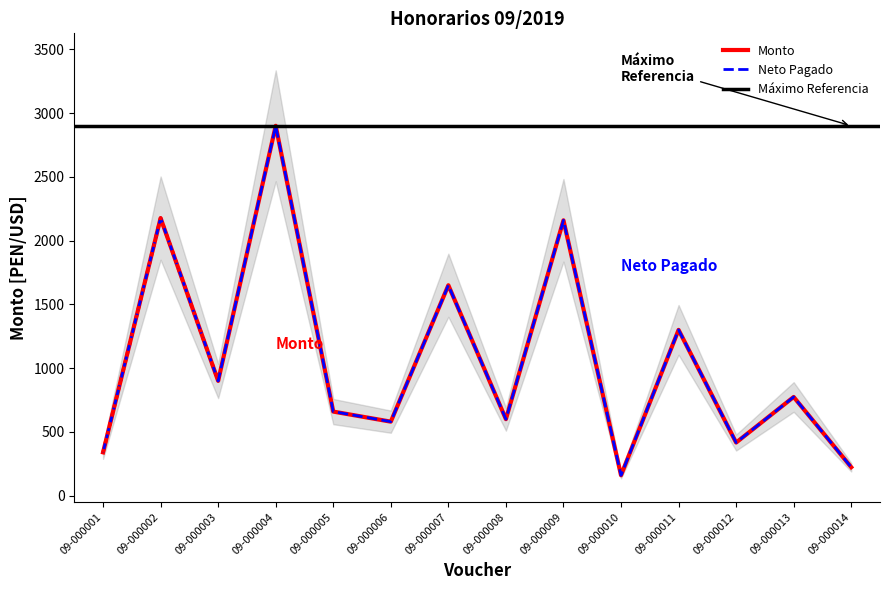

Where is the first local maximum for Monto?

09-000002